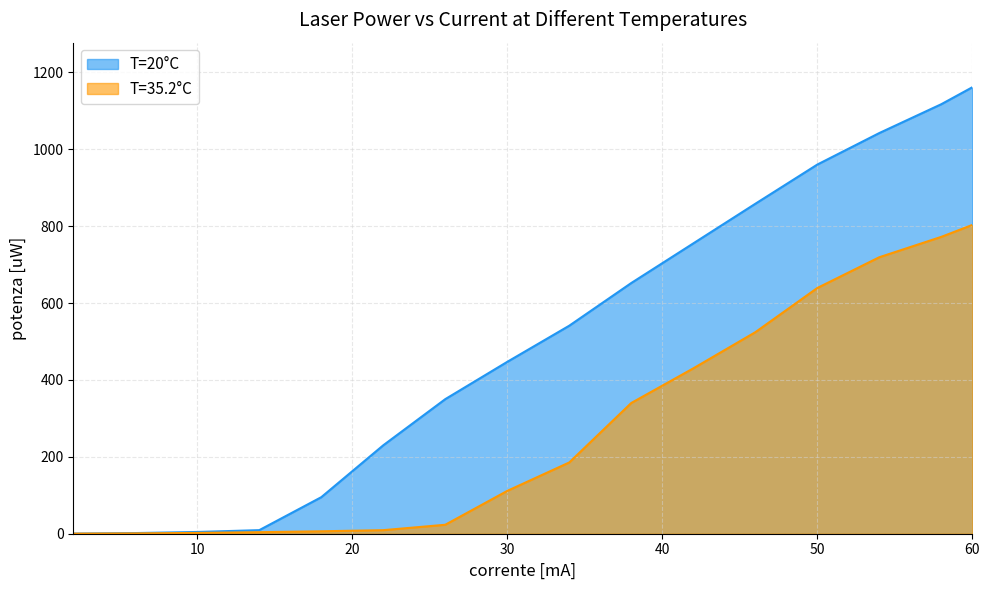

What is the total value across all series at 38?

992.0